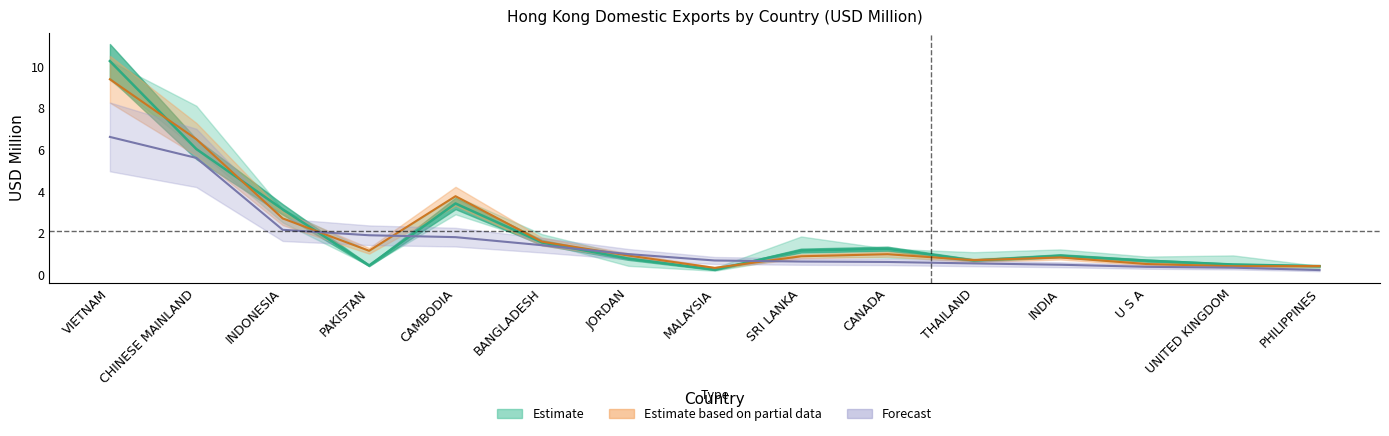

What is the label of the 15th point from the right?

VIETNAM